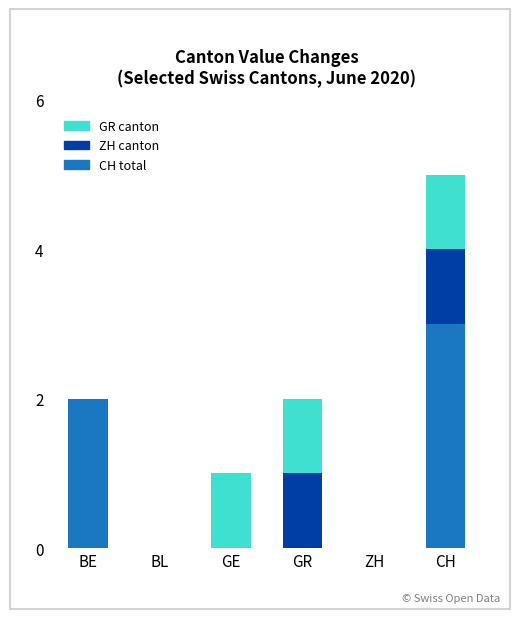

The value of CH total at ZH is 0. True or false?

True